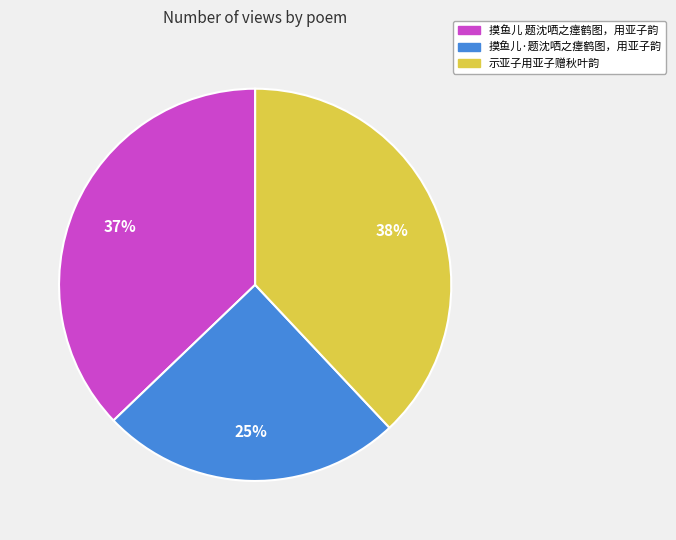

Does 摸鱼儿·题沈哂之瘗鹤图，用亚子韵 account for over 50% of the chart?

No